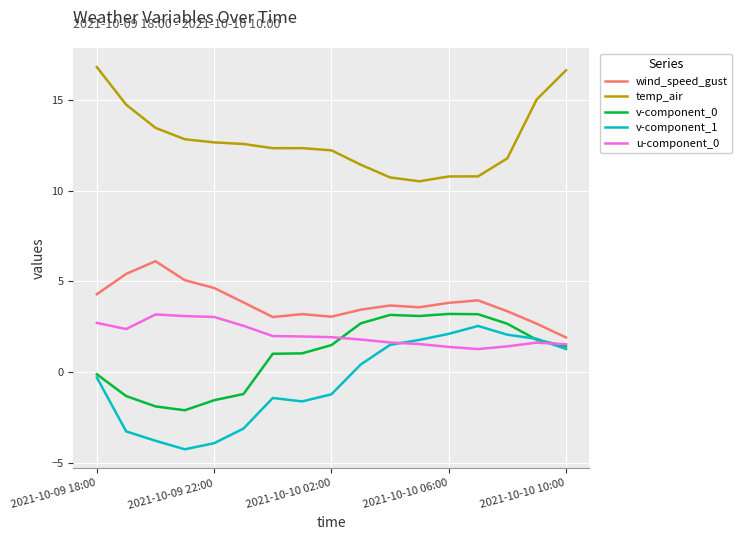

What is the maximum value for temp_air?

16.8